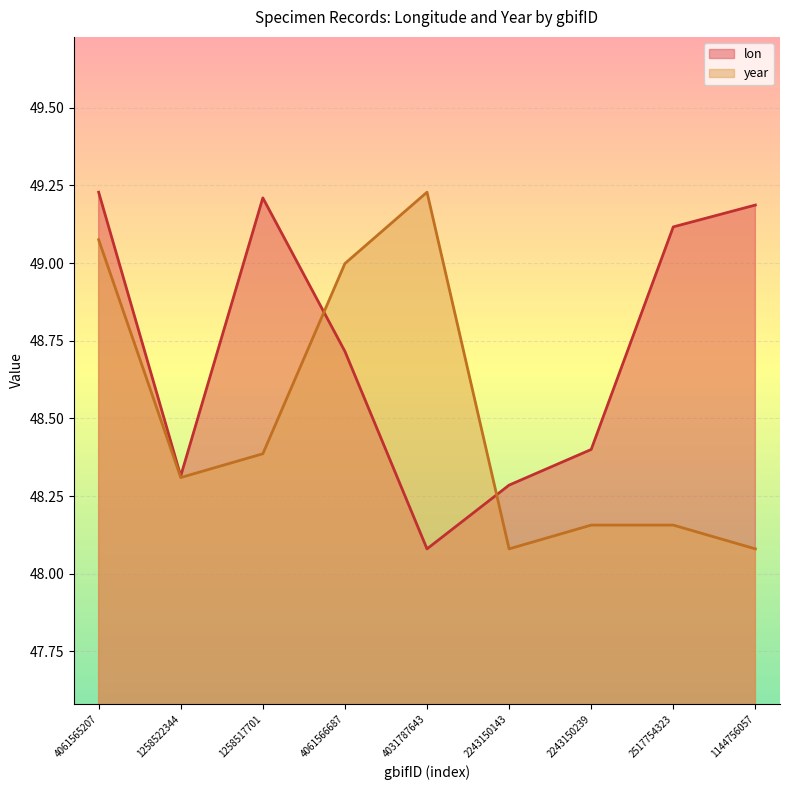

After their last crossing, which series has the higher values: lon or year?

lon